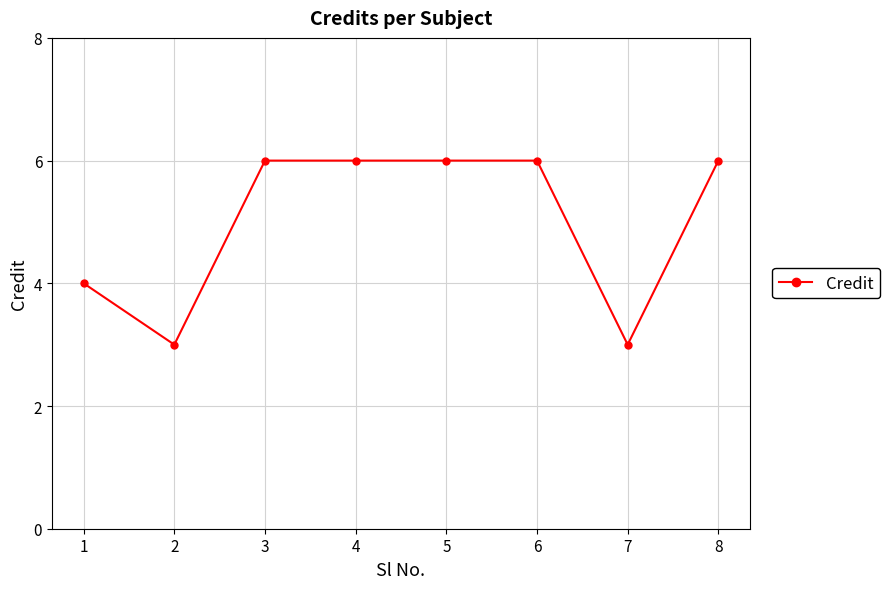

What is the minimum value shown in the chart?

3